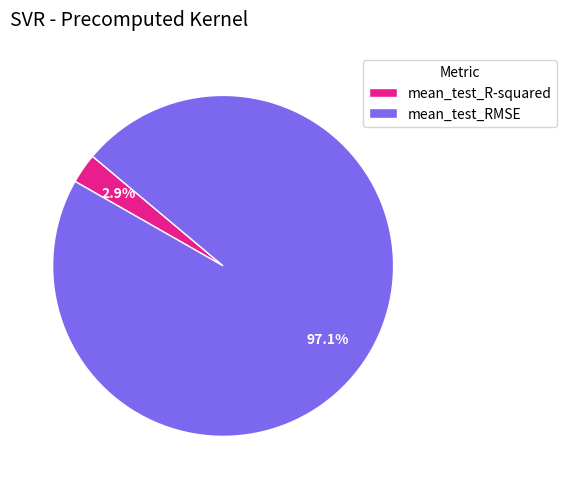

Is it true that mean_test_RMSE is 97% of the pie?

True